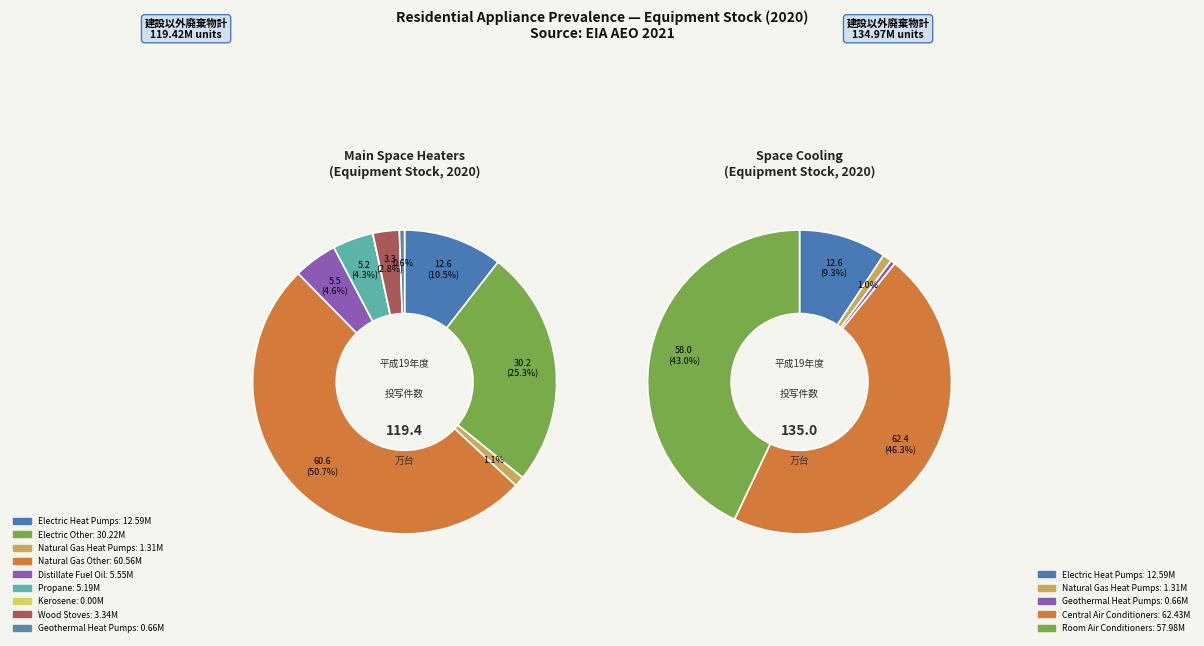

What percentage is the Electric Heat Pumps slice, to the nearest percent?

11%